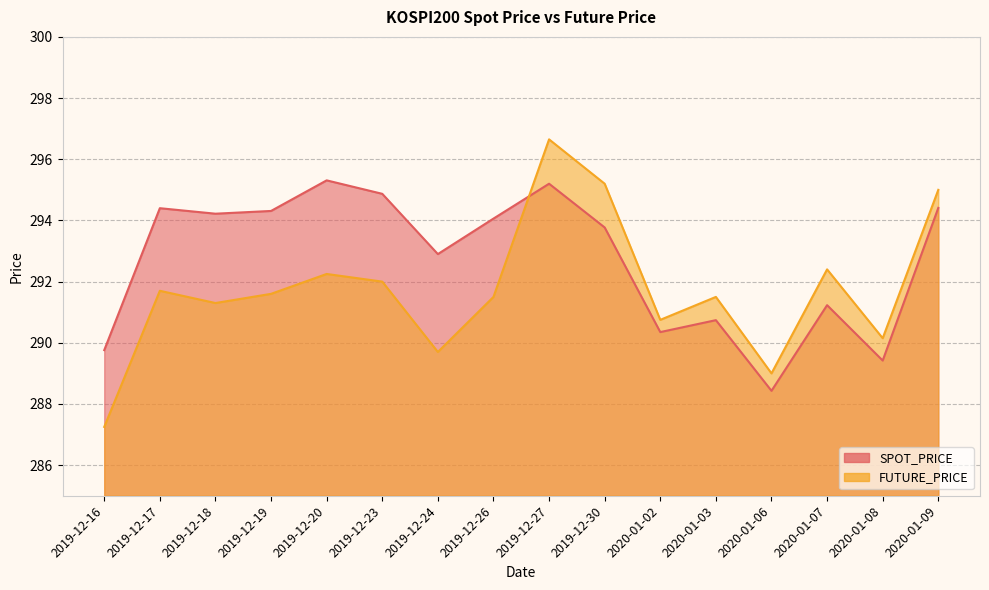

What is the label of the 2nd point from the right?

2020-01-08